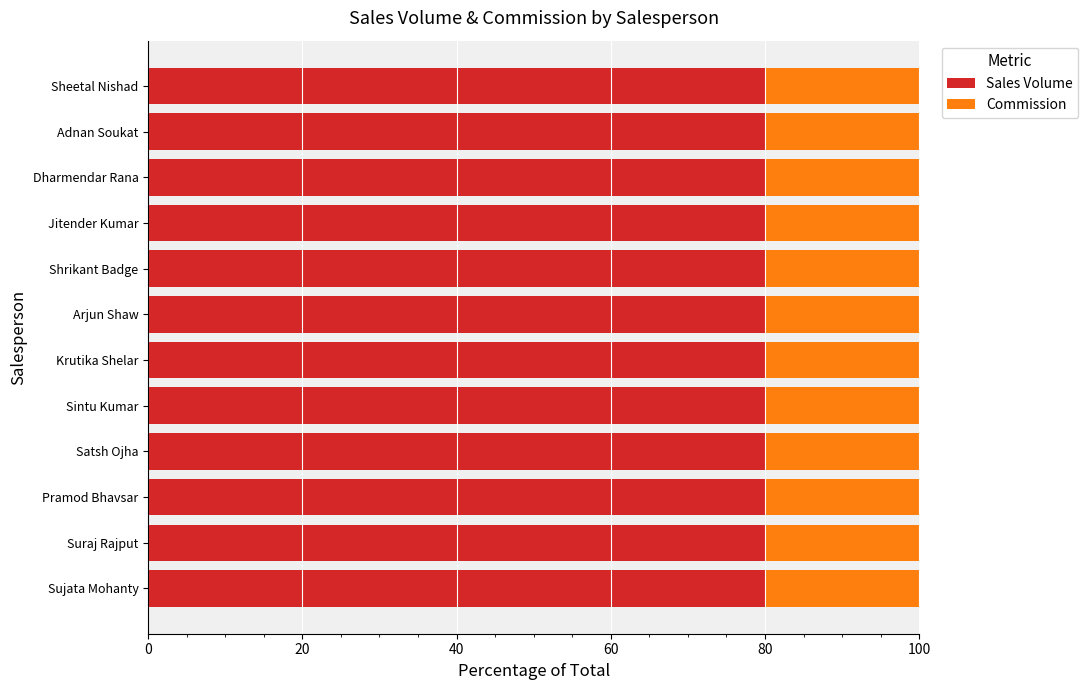

True or false: Sales Volume has a value of 46 at Krutika Shelar.

False